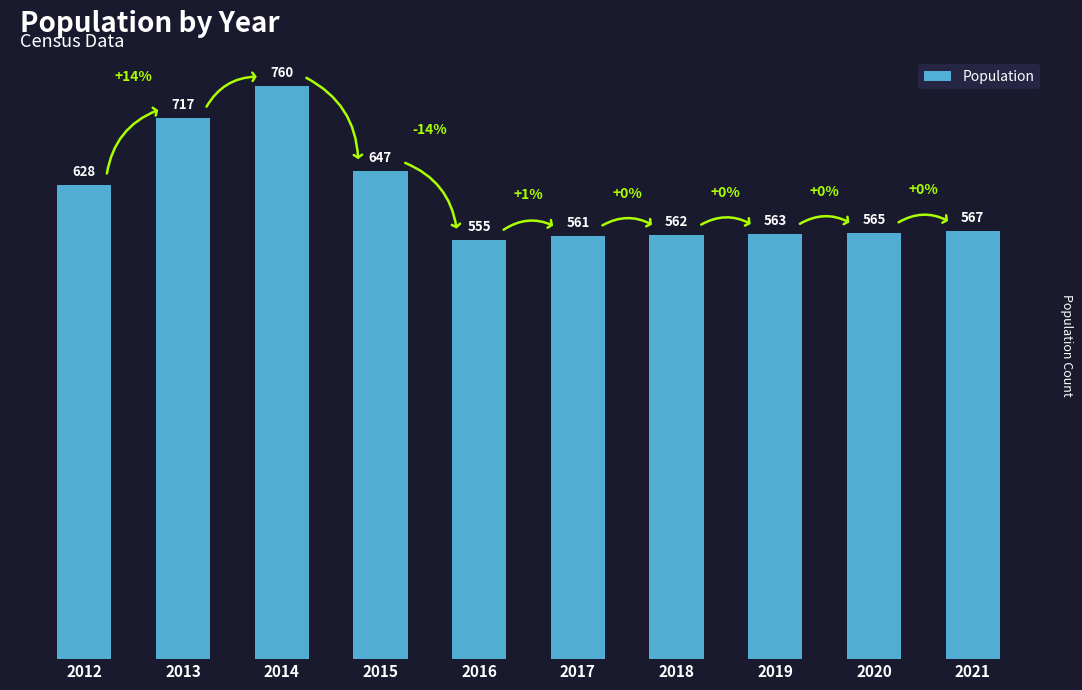

How many values are below 567?

5